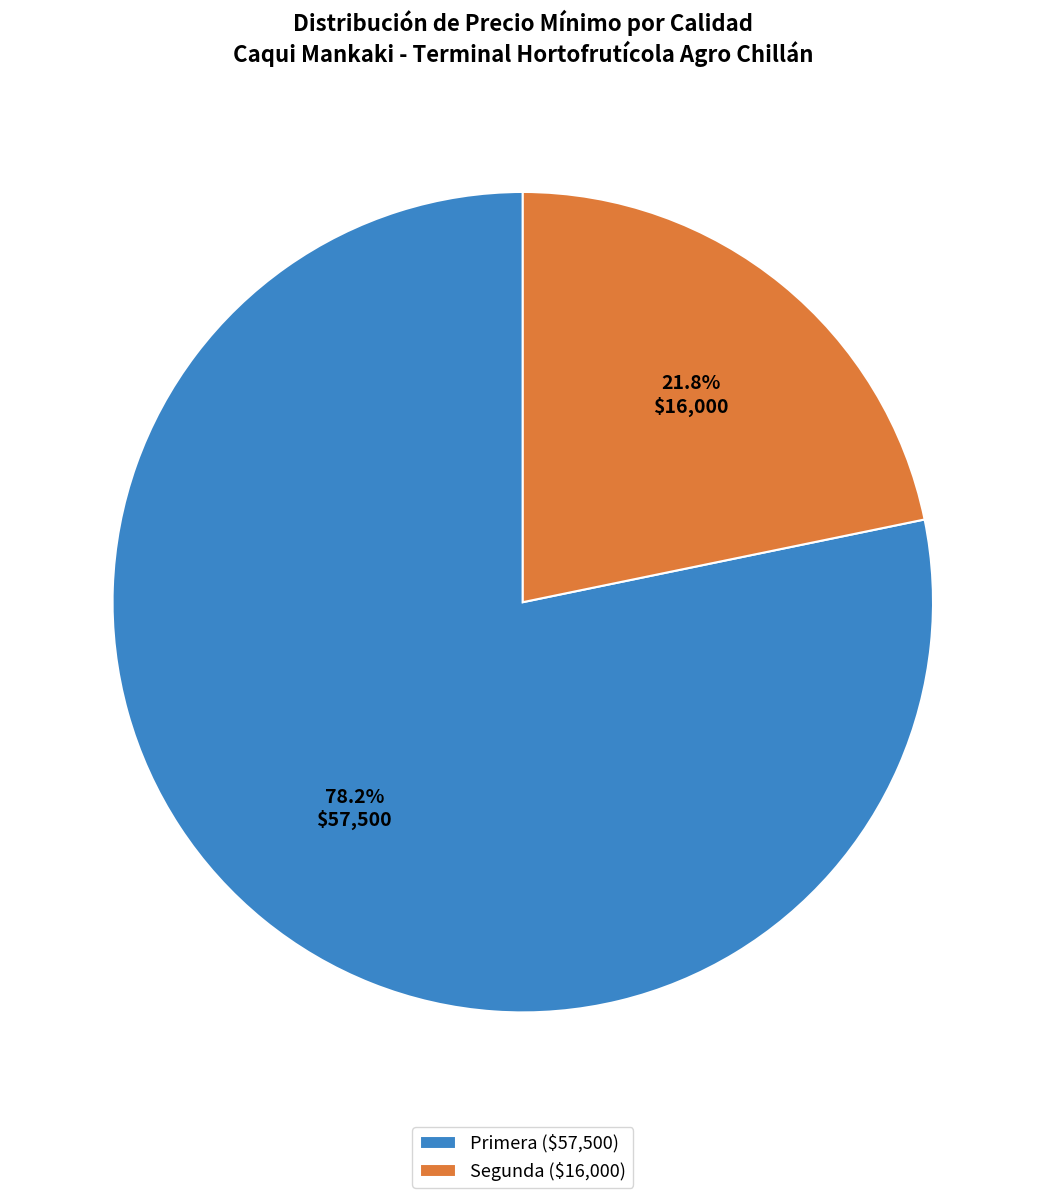

Rank the categories by value from highest to lowest.

Primera ($57,500), Segunda ($16,000)